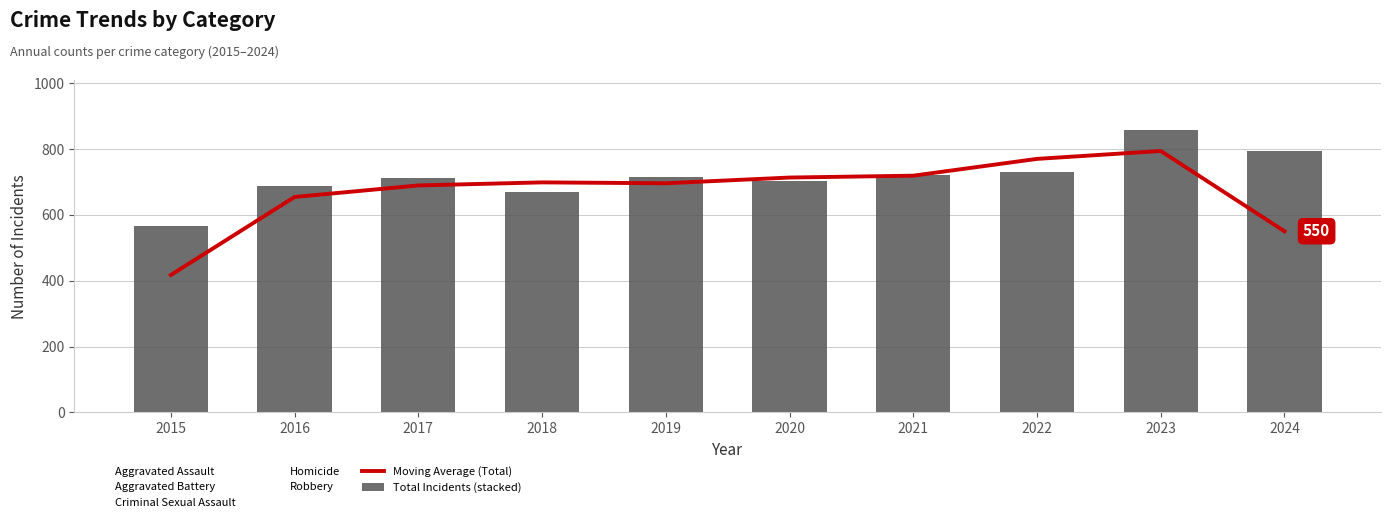

How many distinct data groups are displayed?

2